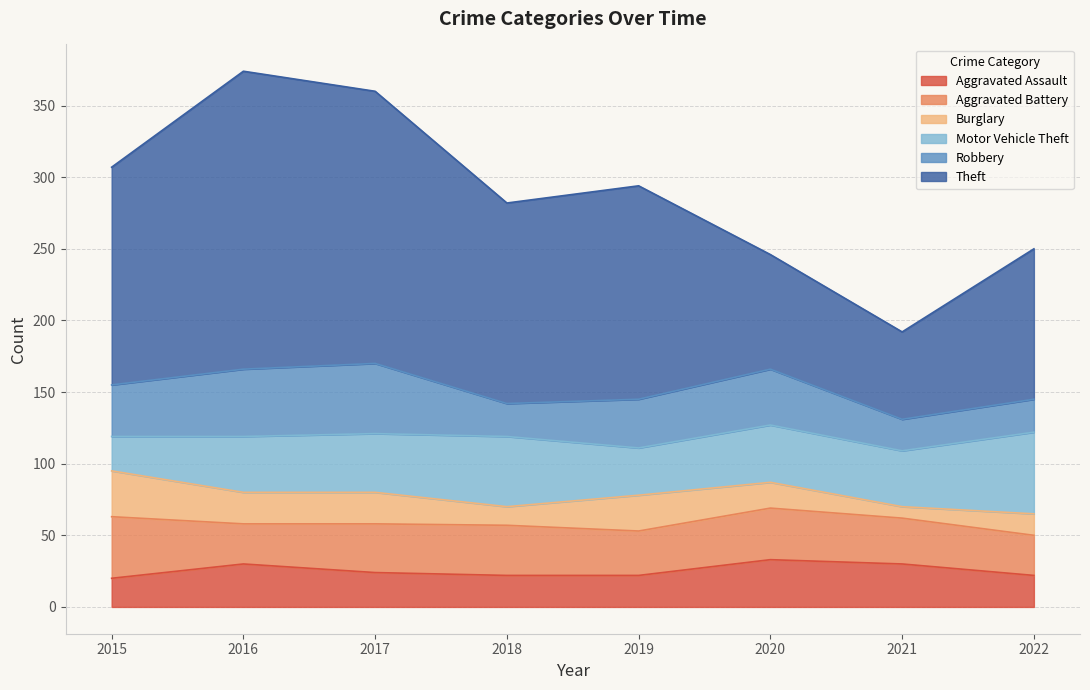

Is it true that Aggravated Battery equals 19 at 2021?

False